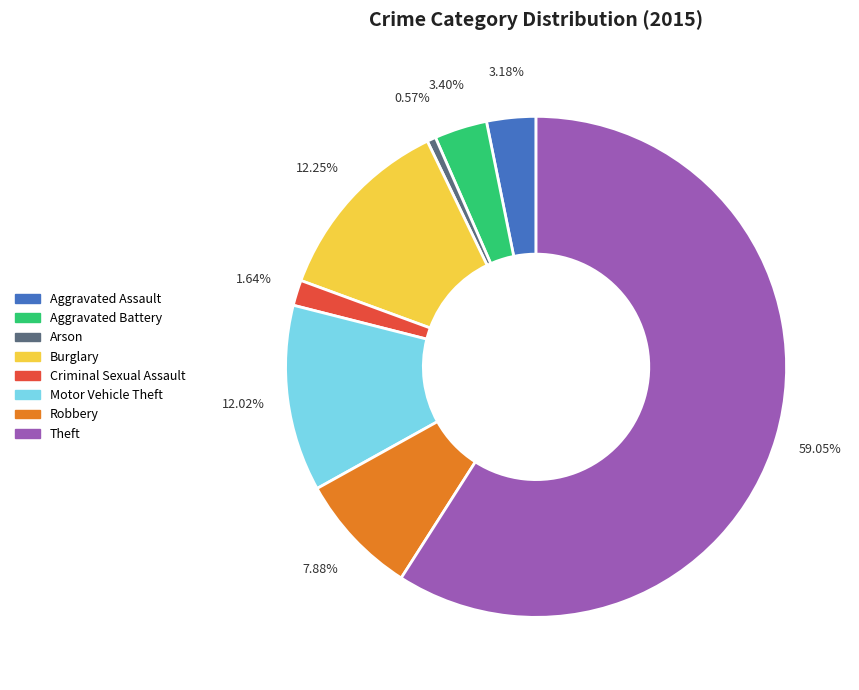

The Criminal Sexual Assault slice represents 2% of the pie. True or false?

True